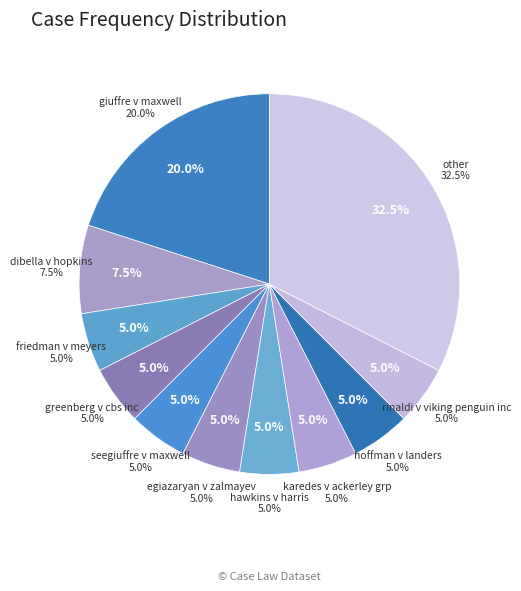

How much of the chart is everything except rinaldi v viking penguin inc?

95.0%